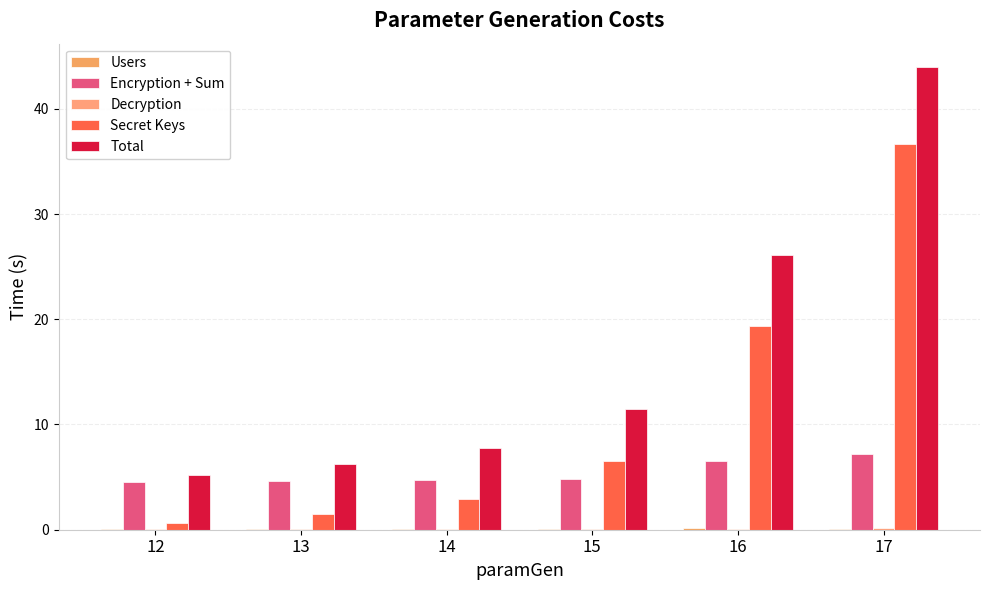

True or false: Users has a value of 0.1 at 14.

True